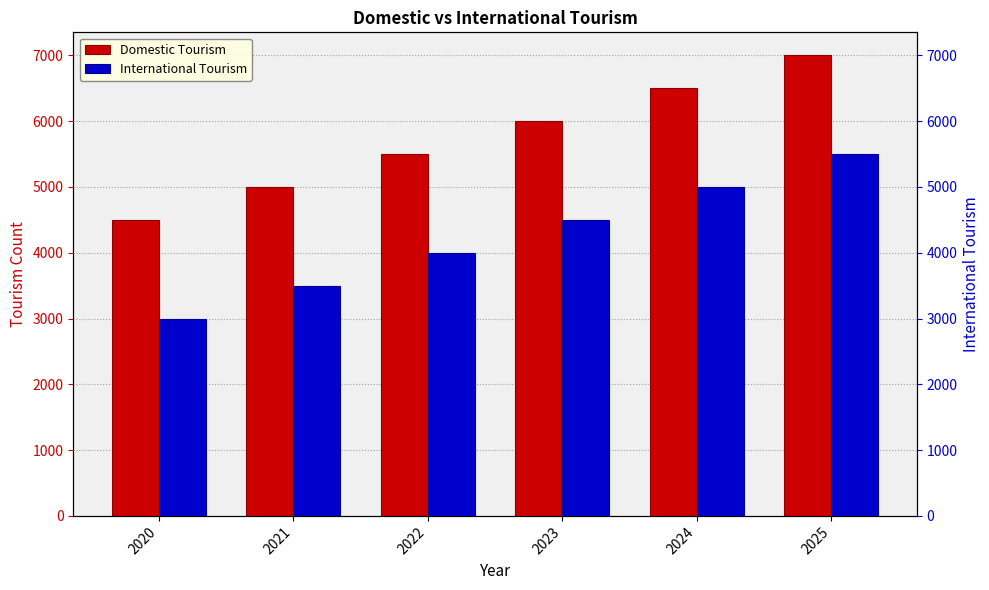

Does the chart contain stacked bars?

No